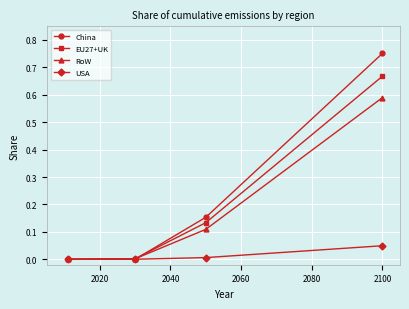

How many categories are shown in the chart?

4